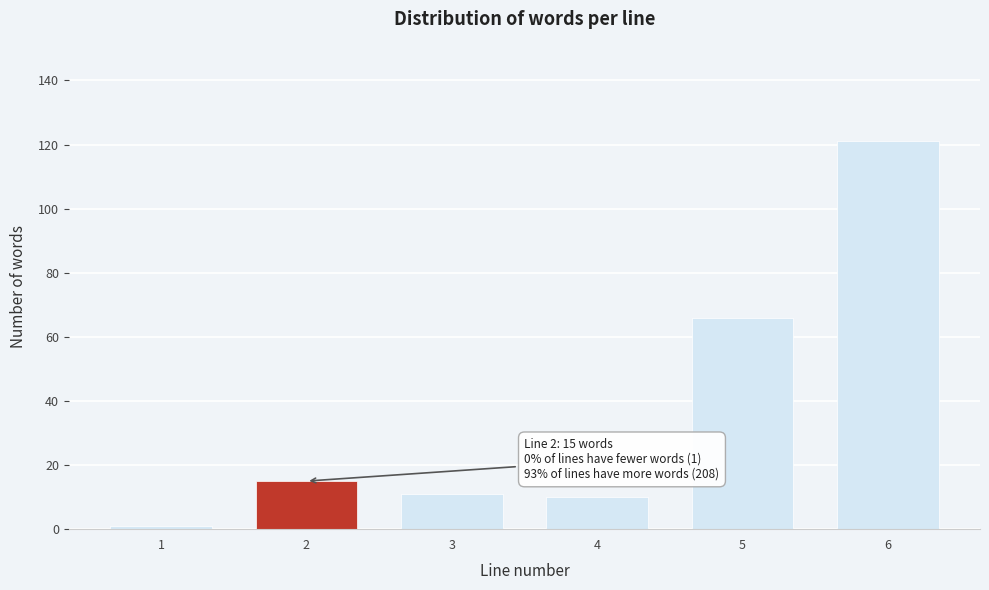

Reading left to right, what are all the values shown in this chart?

1	15	11	10	66	121